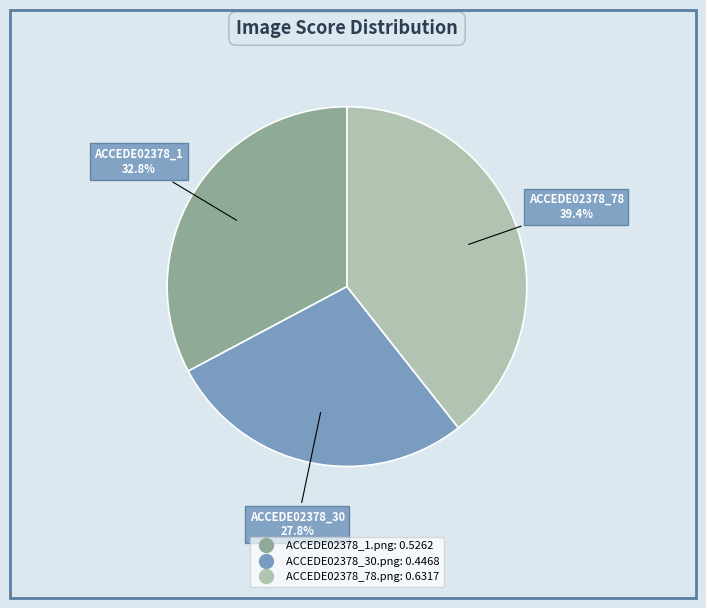

Between ACCEDE02378_30.png and ACCEDE02378_1.png, which is larger?

ACCEDE02378_1.png